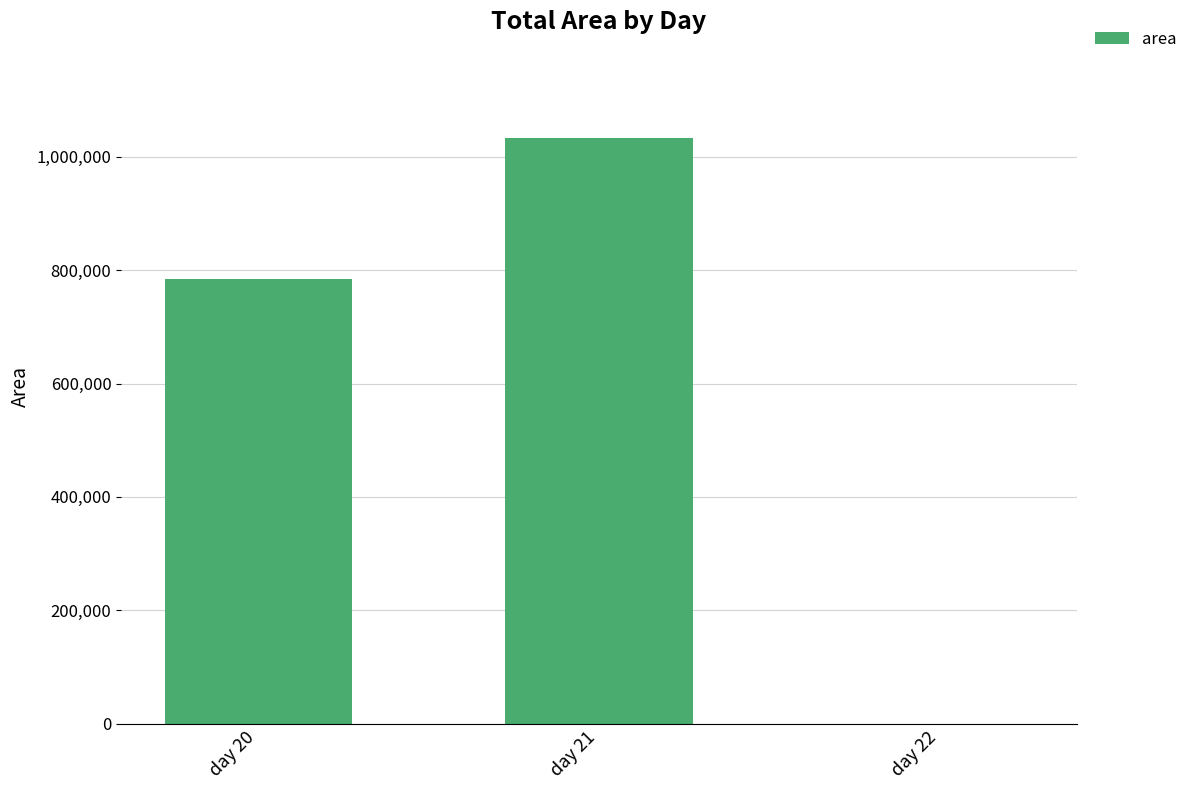

Is it true that the value at day 22 is -552133?

False